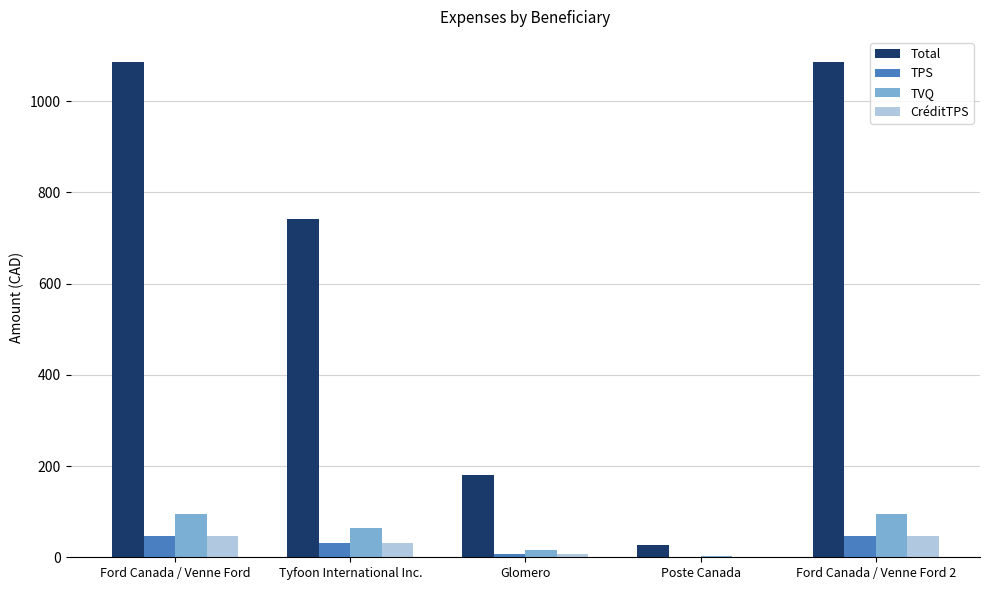

How many values in the Total series exceed 741?

3